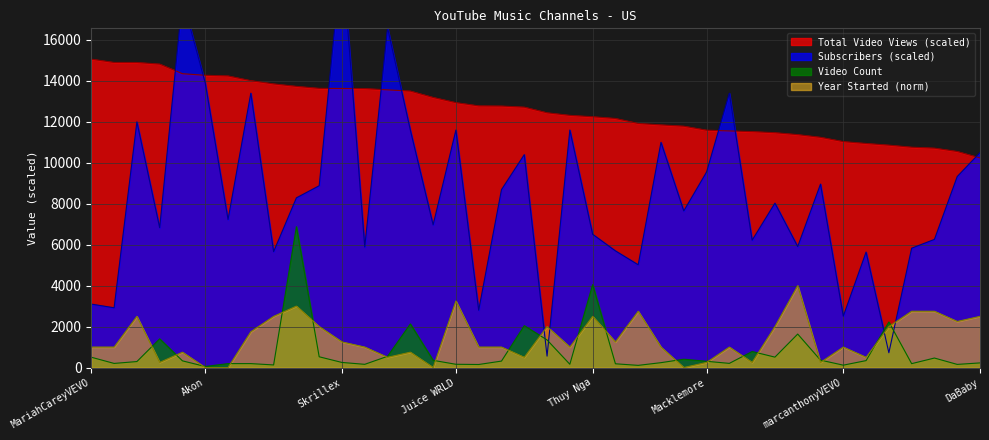

At which label is Year Started closest to 2000?

Kodak Black